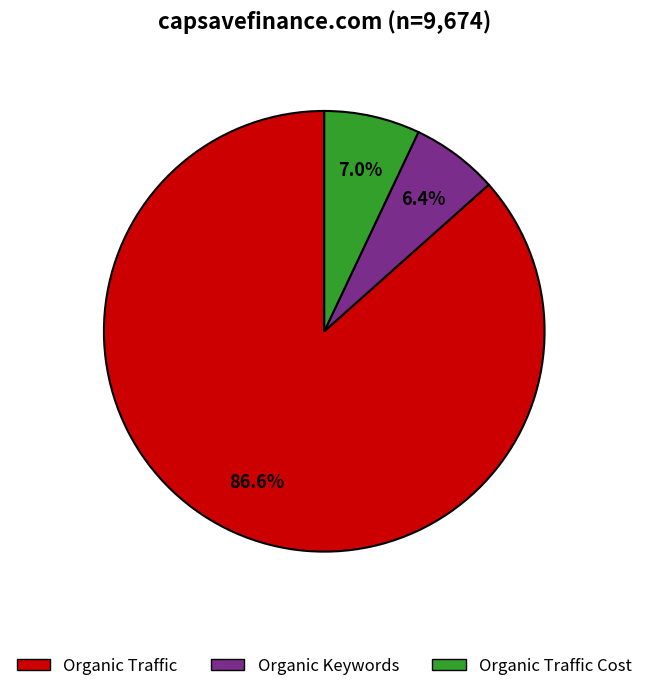

Which category accounts for the majority?

Organic Traffic